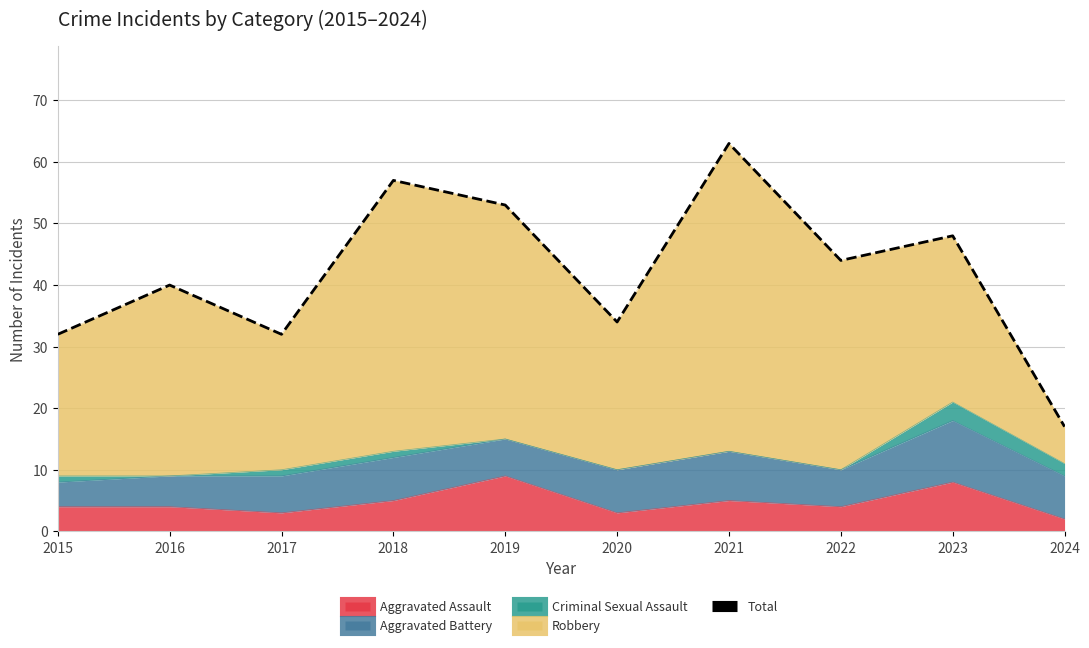

Approximately how many times larger is the value at 2019 compared to 2024?

3.1